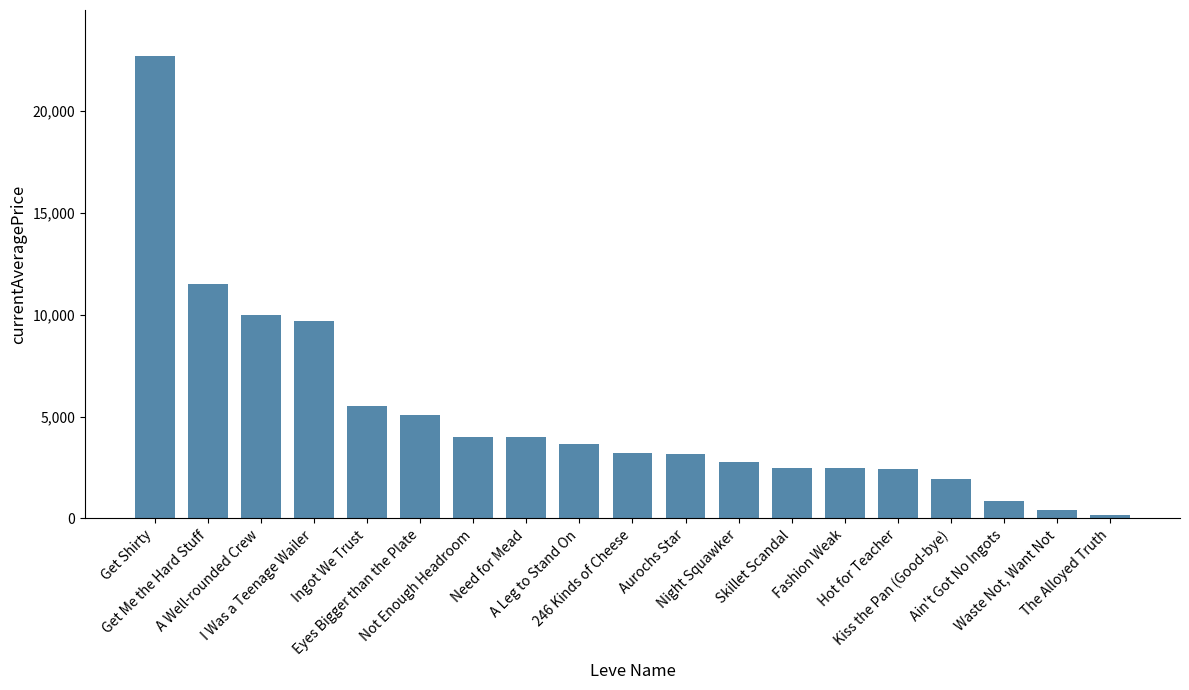

How many distinct data groups are displayed?

1